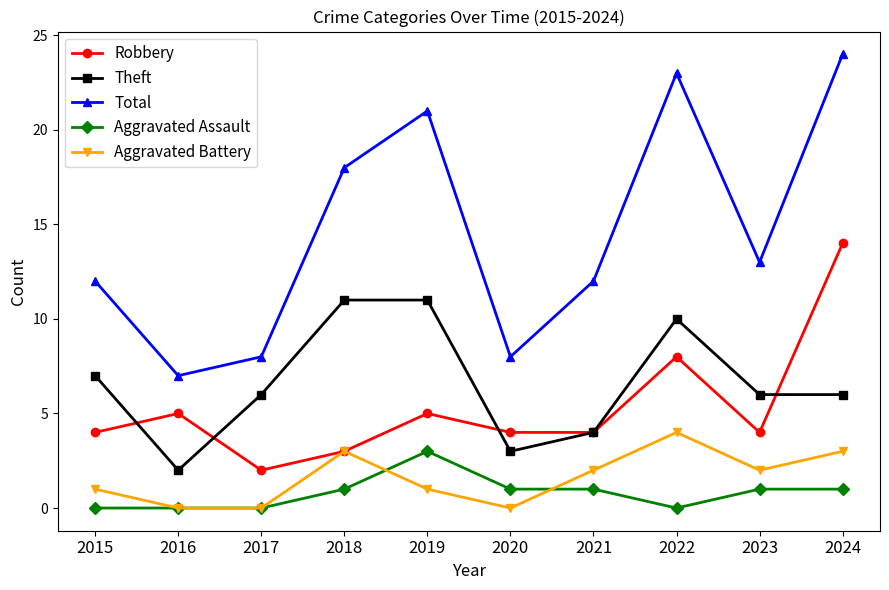

Reading left to right, what are all the values shown in this chart?

Robbery: 4	5	2	3	5	4	4	8	4	14
Theft: 7	2	6	11	11	3	4	10	6	6
Total: 12	7	8	18	21	8	12	23	13	24
Aggravated Assault: 0	0	0	1	3	1	1	0	1	1
Aggravated Battery: 1	0	0	3	1	0	2	4	2	3